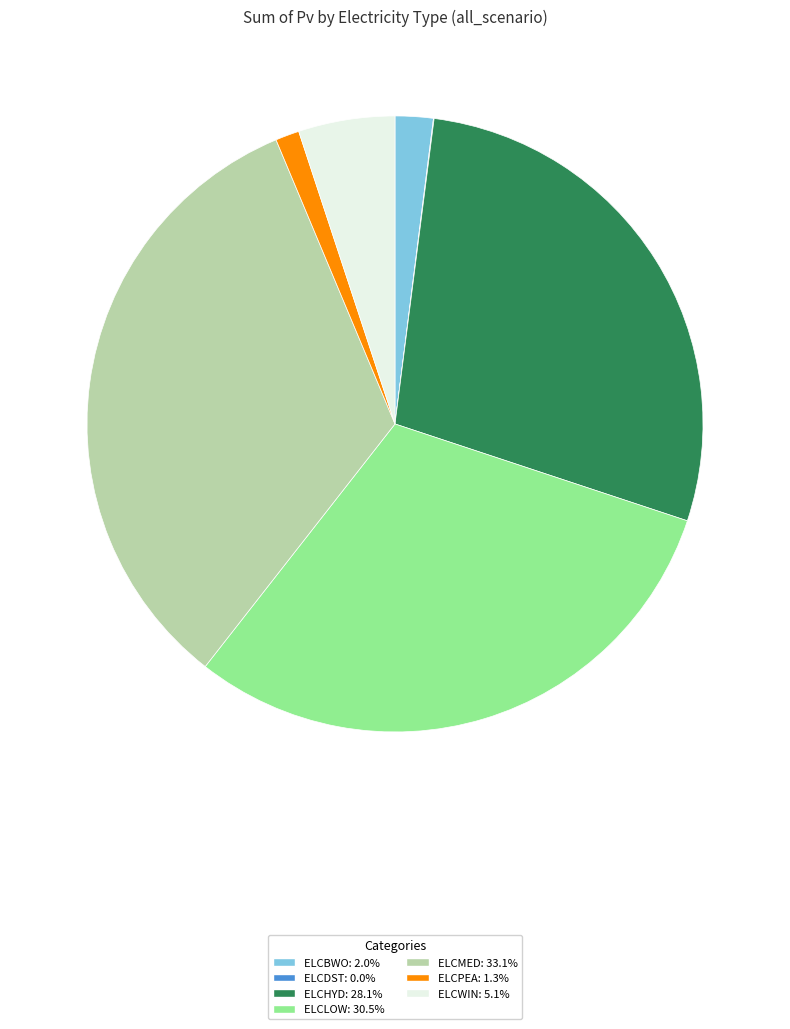

Is the sum of ELCBWO and ELCHYD greater than half?

No